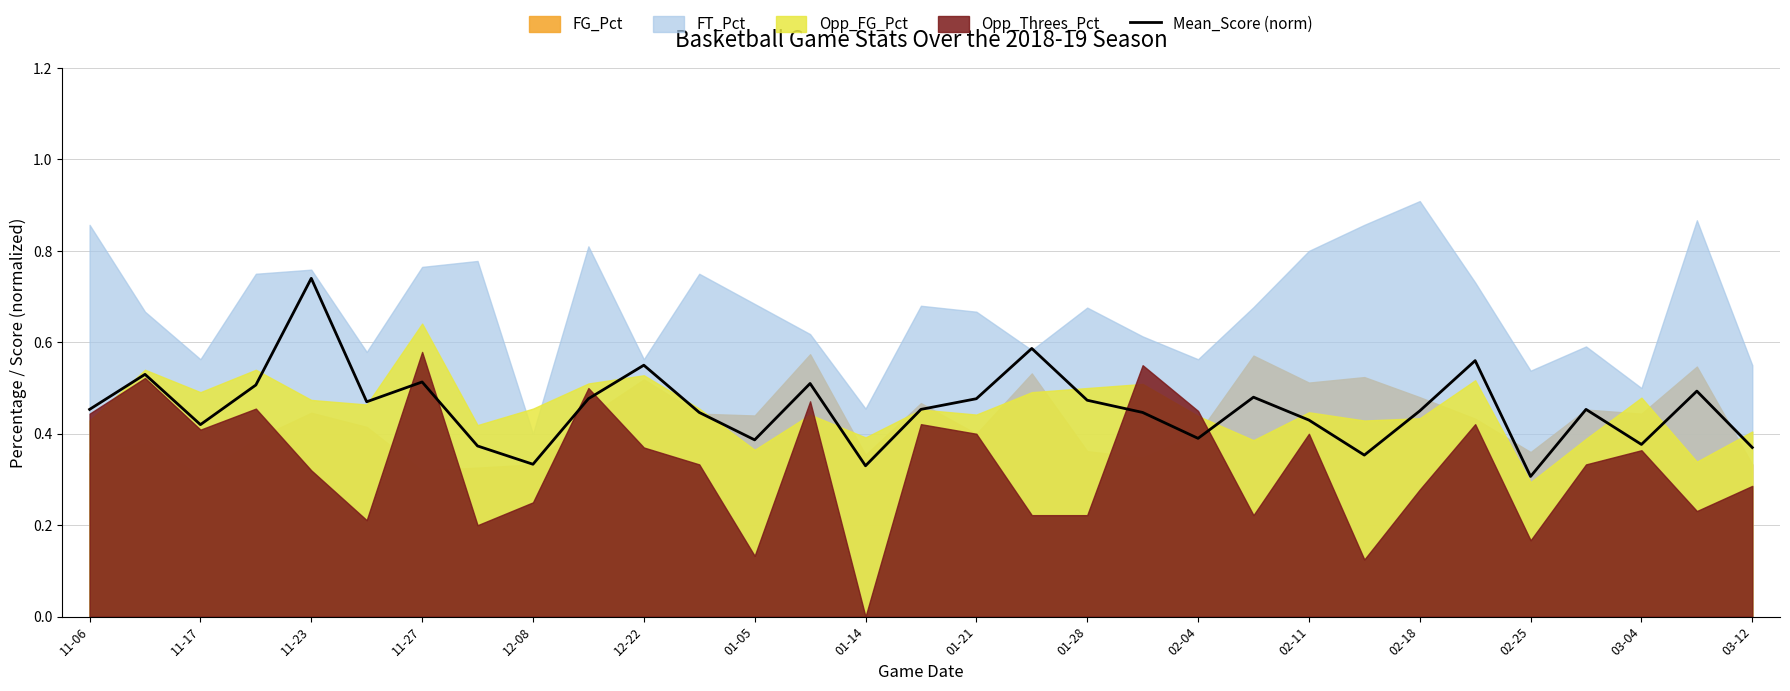

The Mean_Score (norm) series shows 0.7 at 02-18. True or false?

False